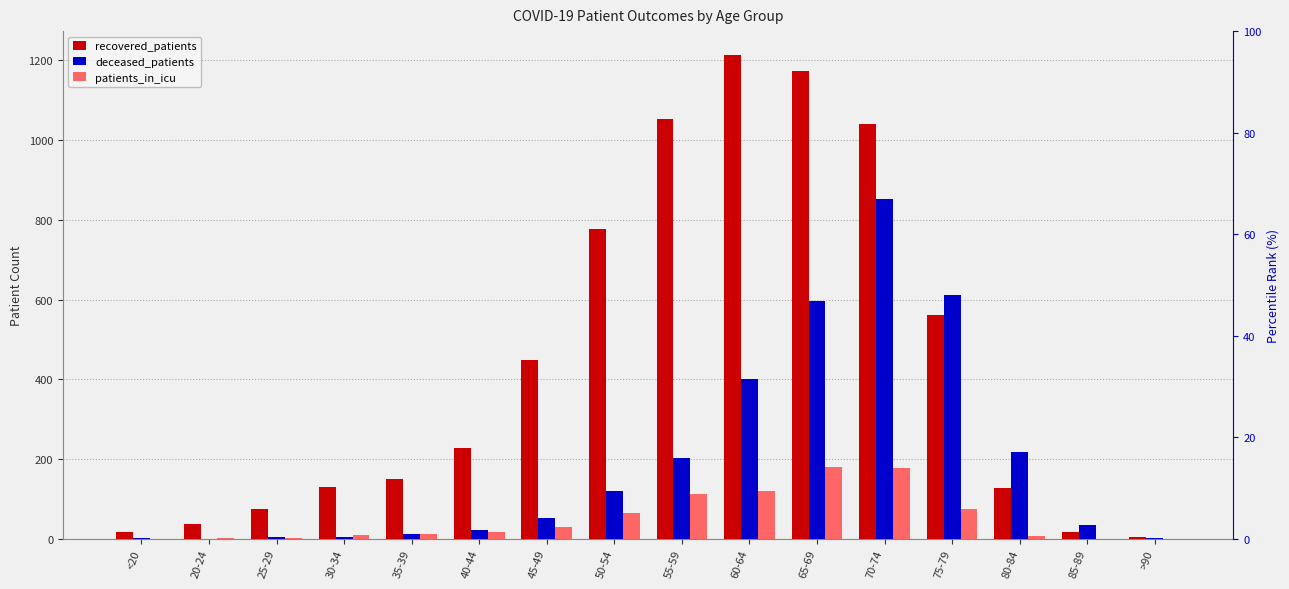

What position from the left is 45-49?

7